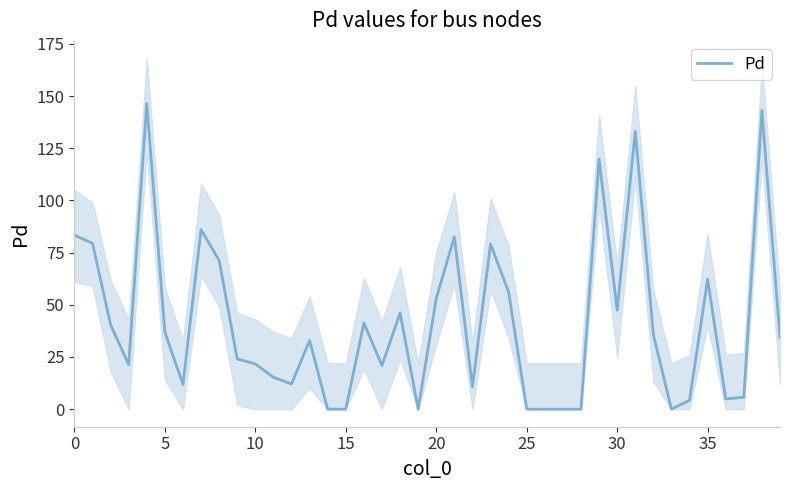

Is it true that Pd equals 0.0 at 15?

True